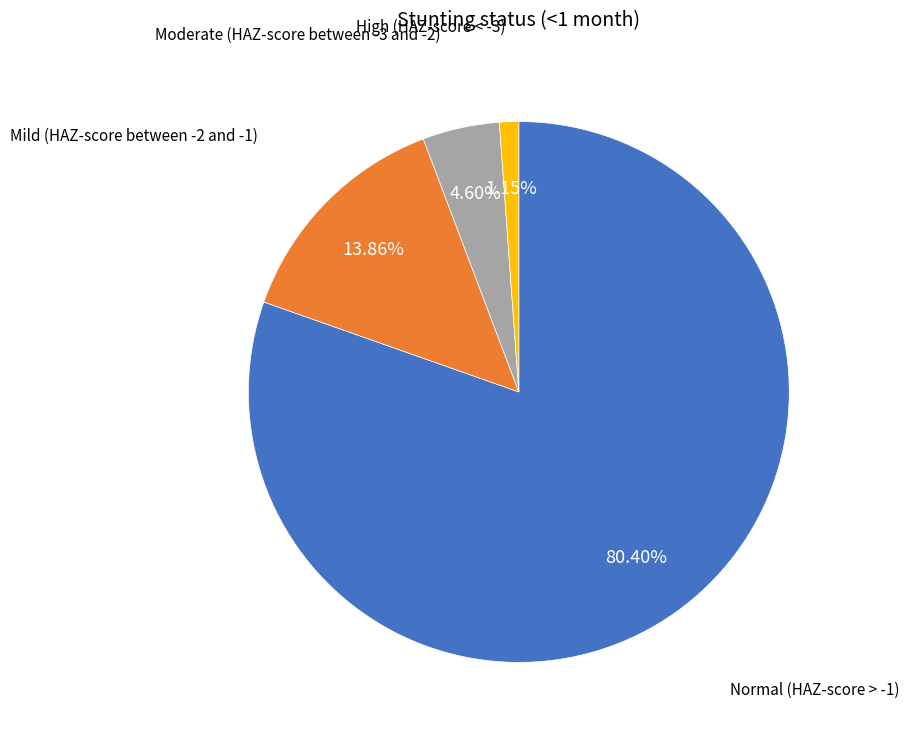

Is there a majority slice in this chart?

Yes